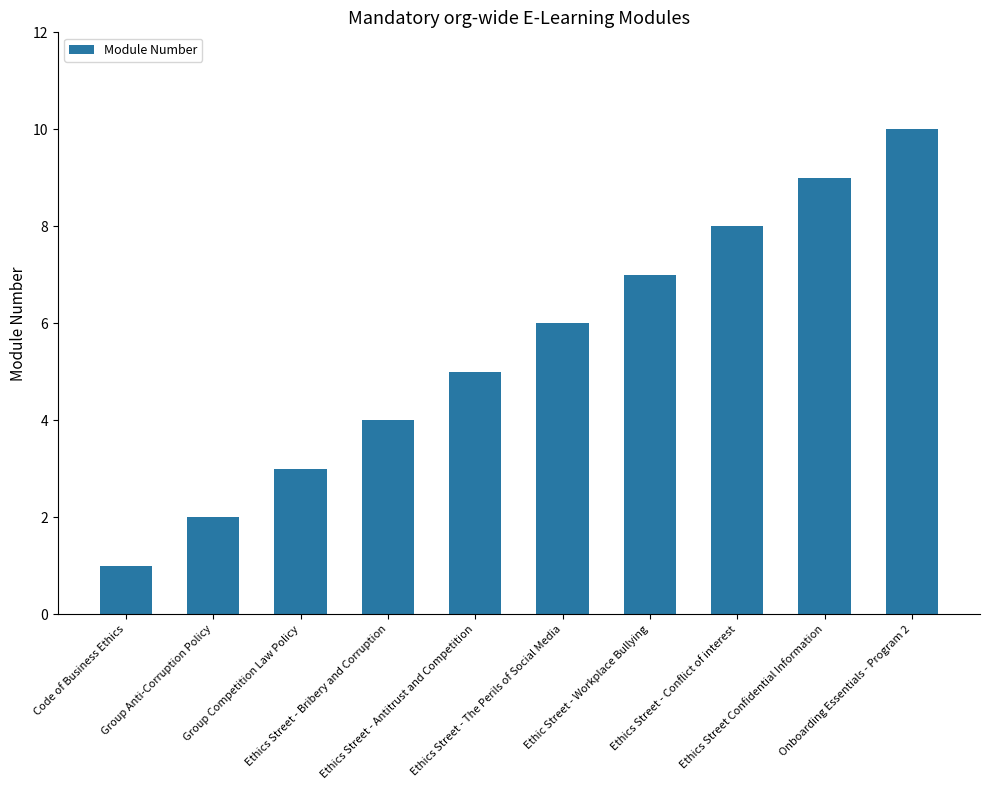

Between Ethics Street - The Perils of Social Media and Ethics Street - Bribery and Corruption, which is larger?

Ethics Street - The Perils of Social Media